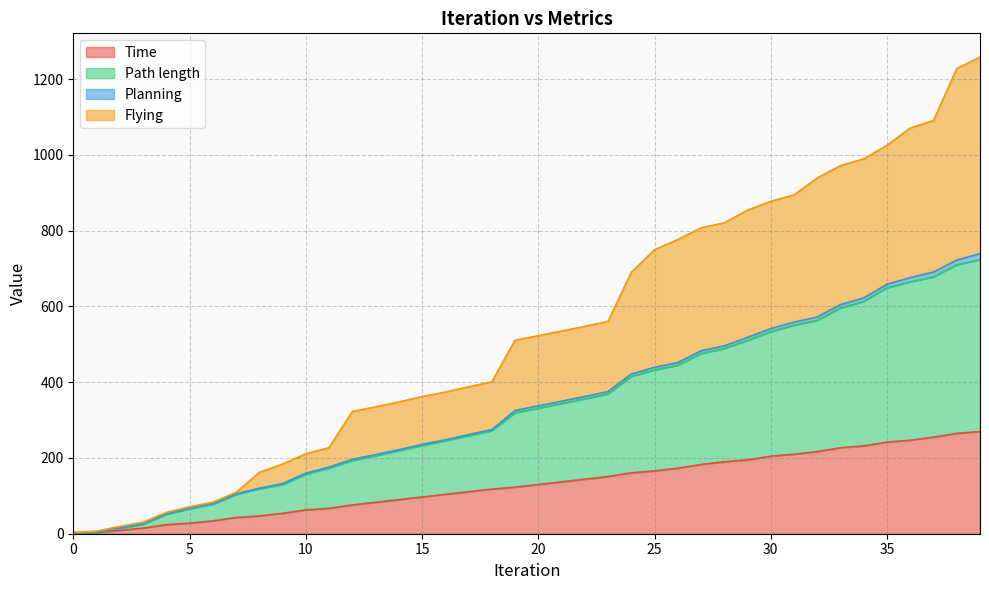

What is the maximum value for Time?

269.9